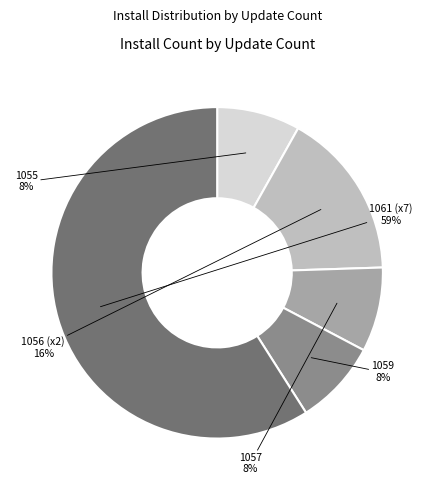

Is there a majority slice in this chart?

Yes